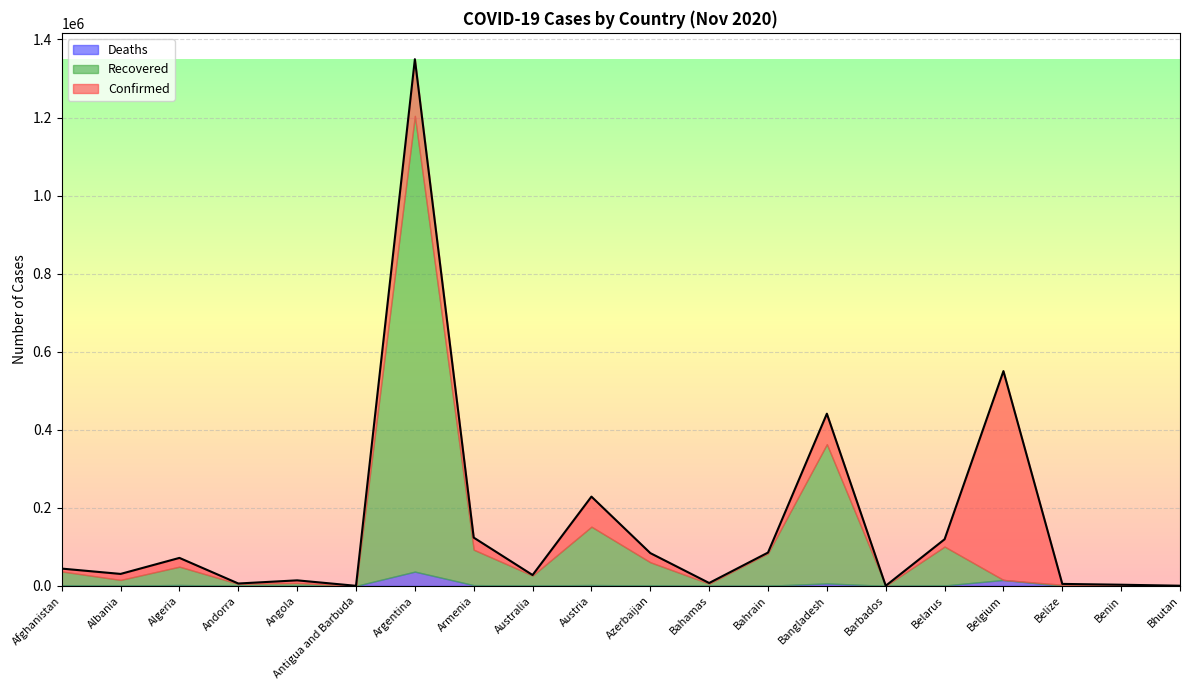

What is the average value of the Recovered series?

107648